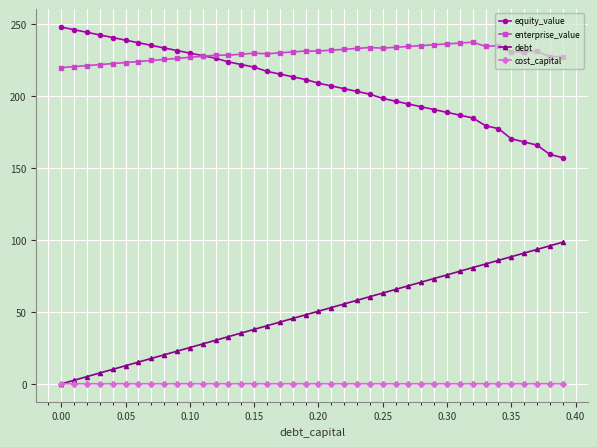

Which series has the largest range (max minus min)?

debt